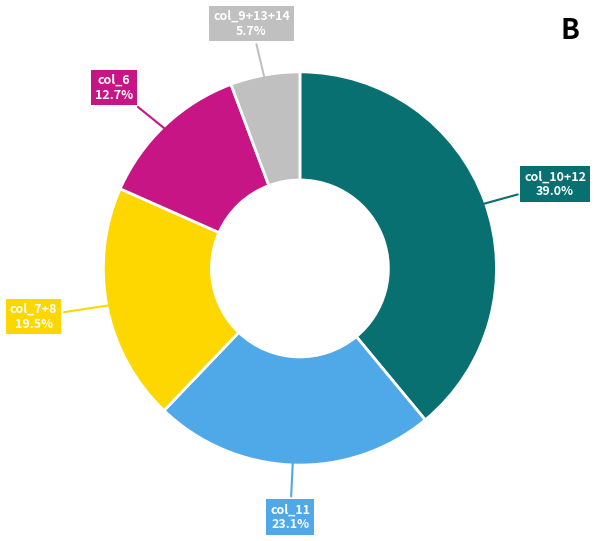

How many slices are in this pie chart?

5